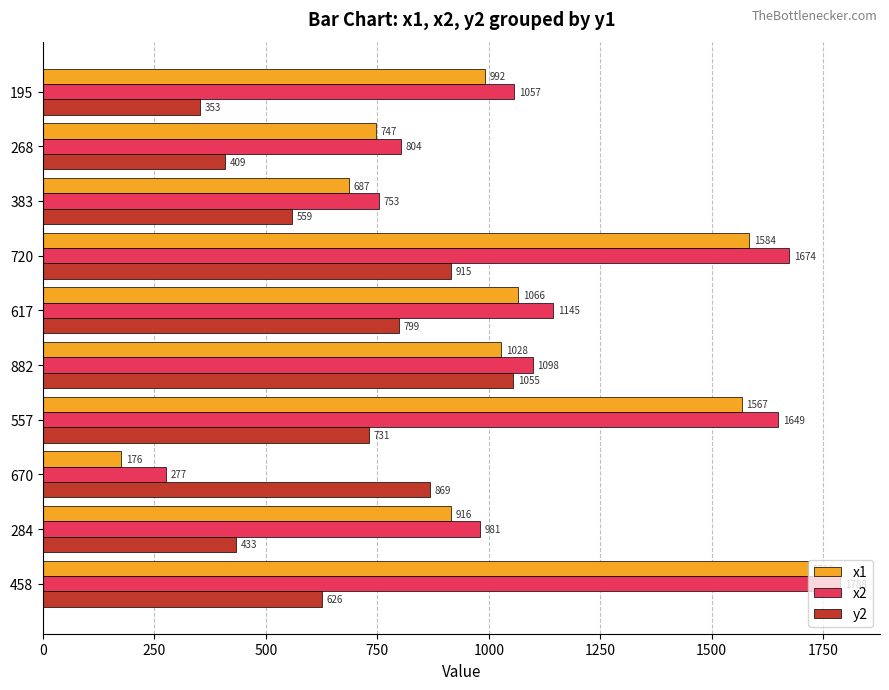

Which series has the largest total across all categories?

x2